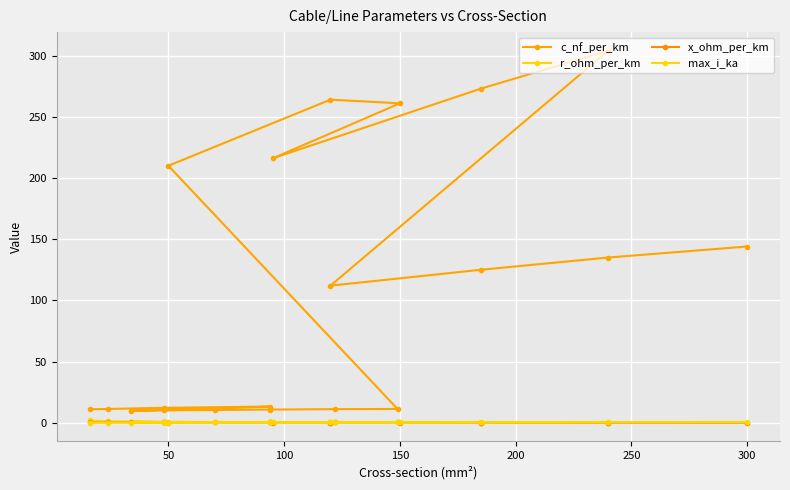

What are all the series names shown in the legend?

c_nf_per_km, r_ohm_per_km, x_ohm_per_km, max_i_ka